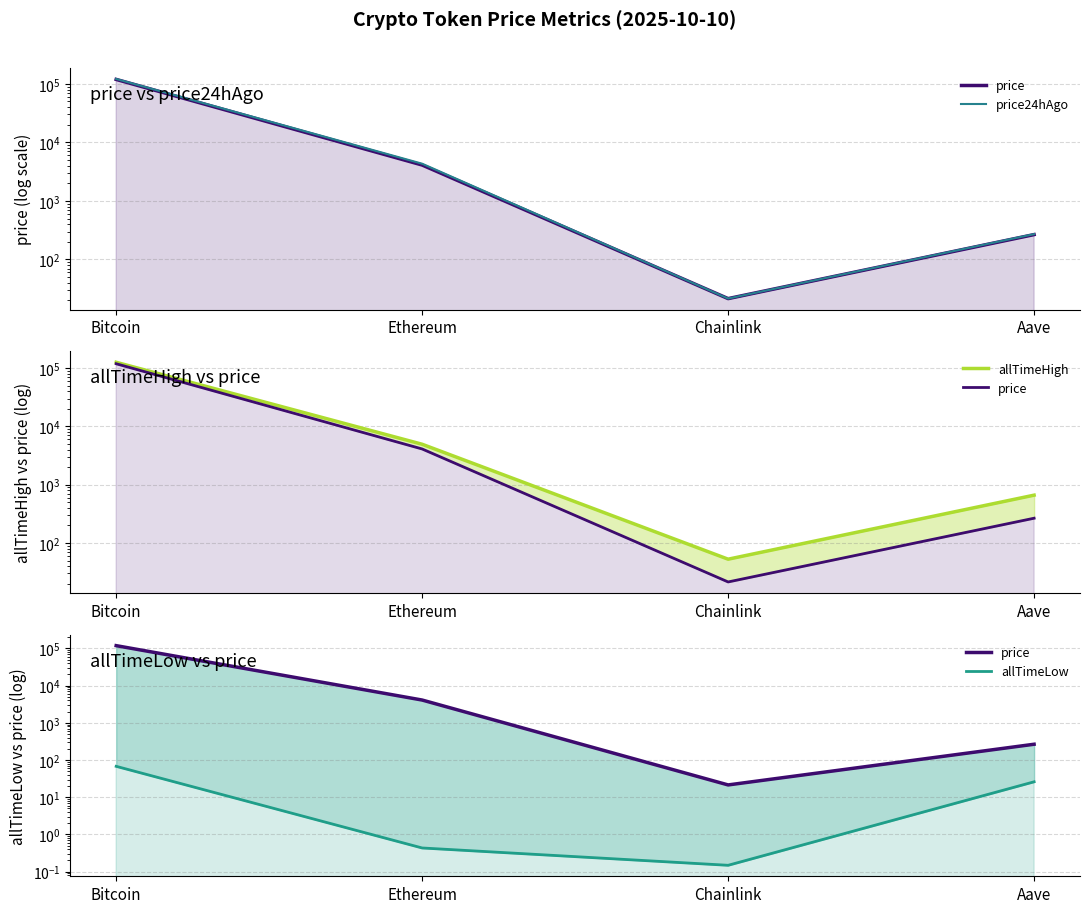

True or false: price has a value of 6284.3 at Ethereum.

False